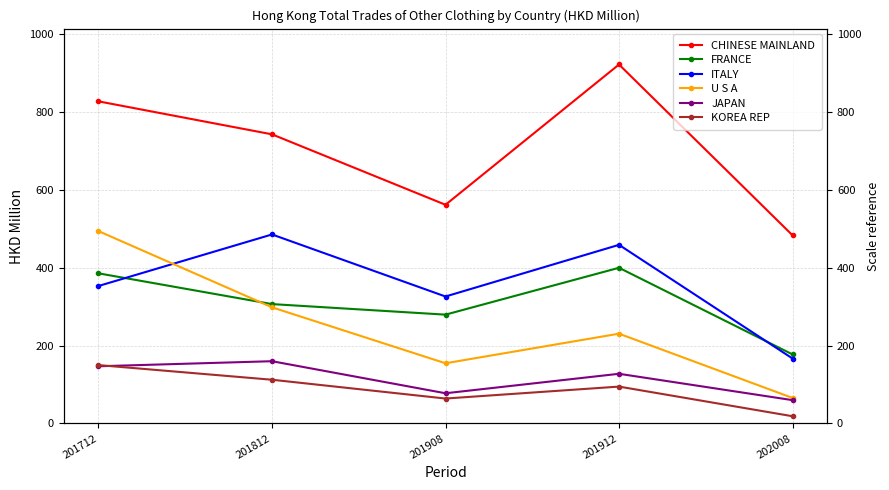

Which series changed the most between 201812 and 202008?

ITALY